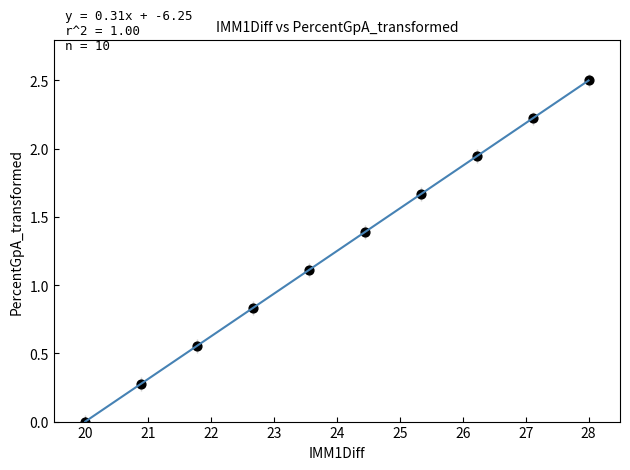

What is the maximum value shown in the chart?

2.5